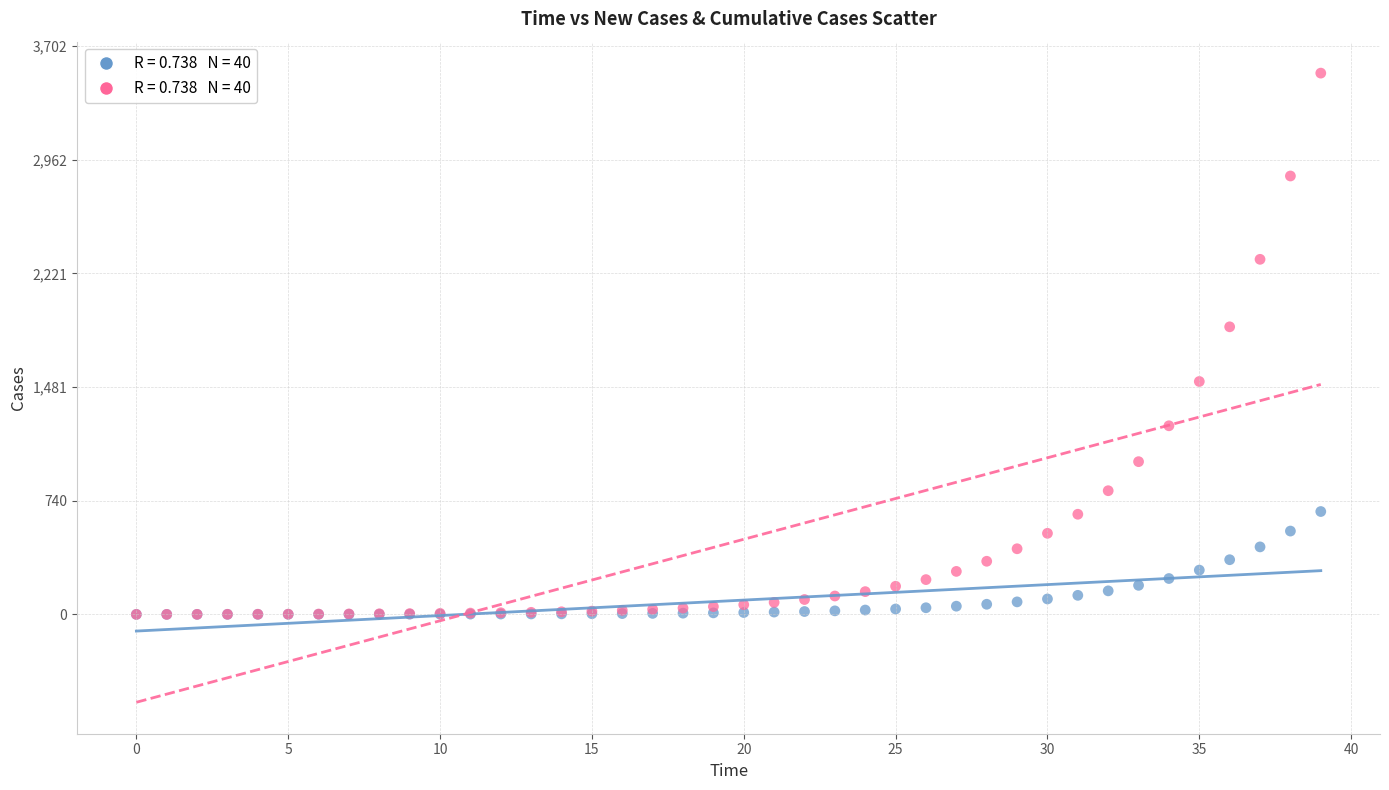

Across all series, what Y value is closest to 1762?

1873.2